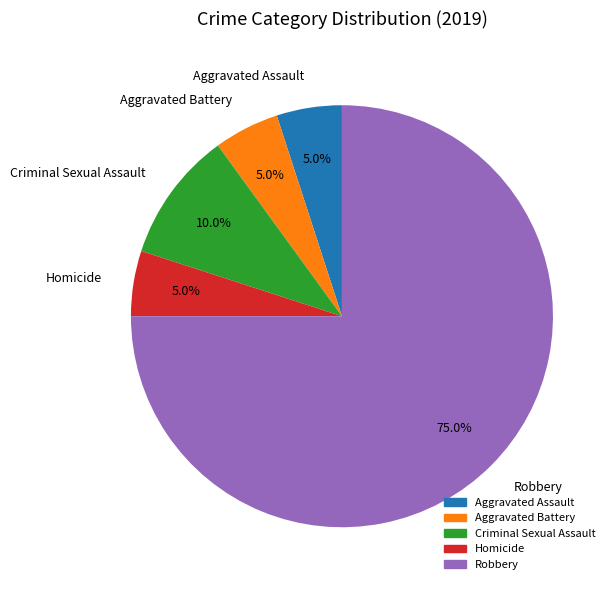

True or false: Aggravated Battery accounts for 5% of the total.

True